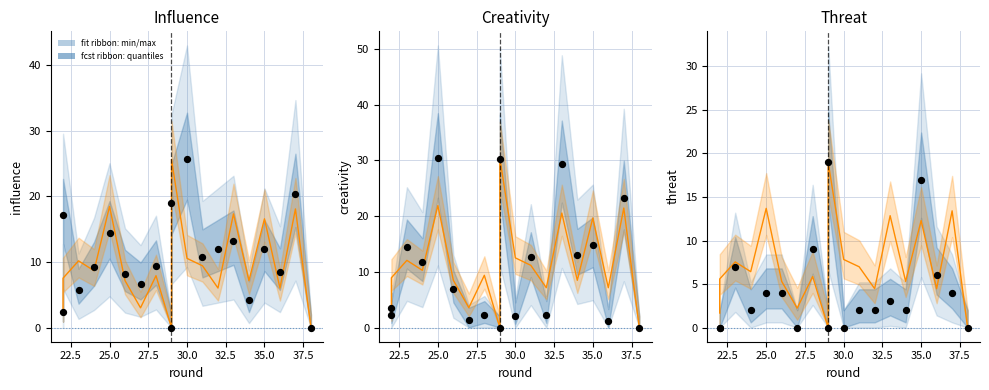

What is the change in value from 22.5 to 15?

+17